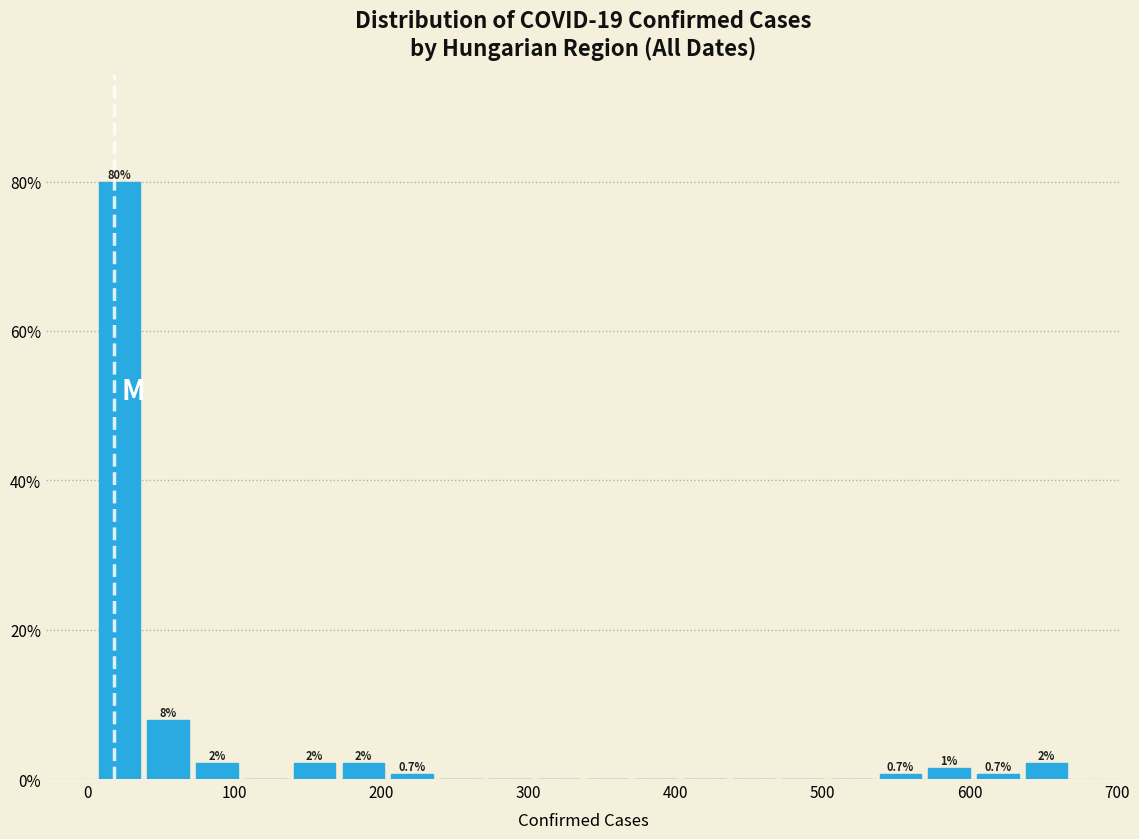

Around what value on the x-axis is the tallest bar? Give the approximate position of its centre, as read against the axis.

20